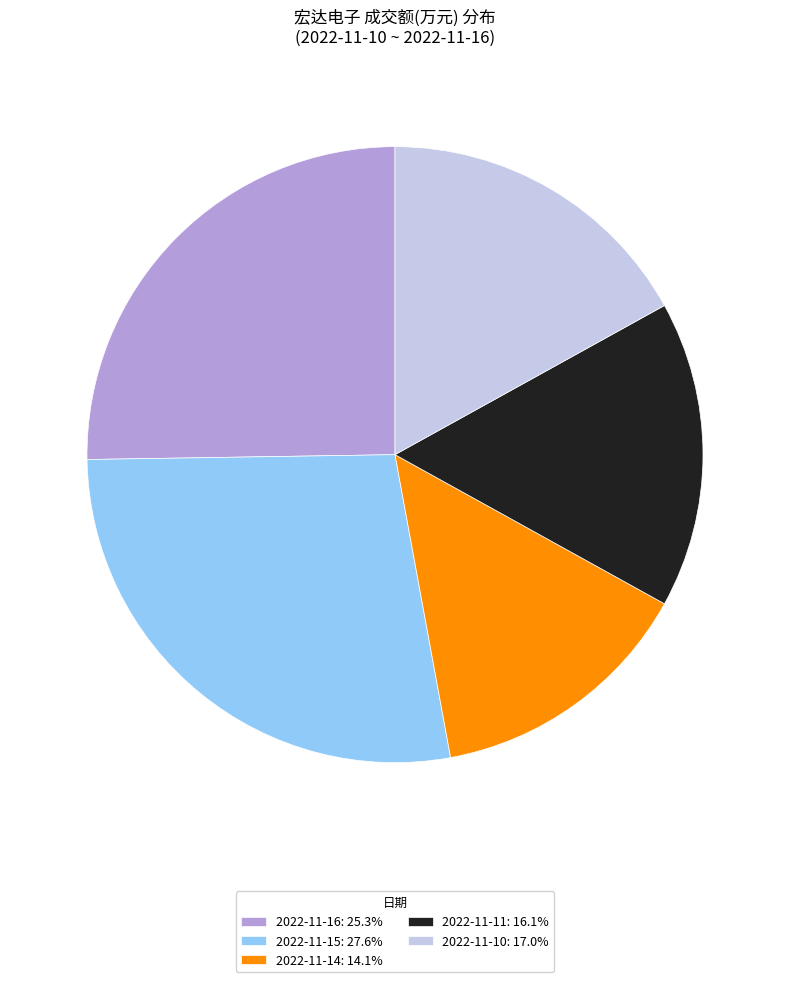

The 2022-11-15 slice represents 42% of the pie. True or false?

False